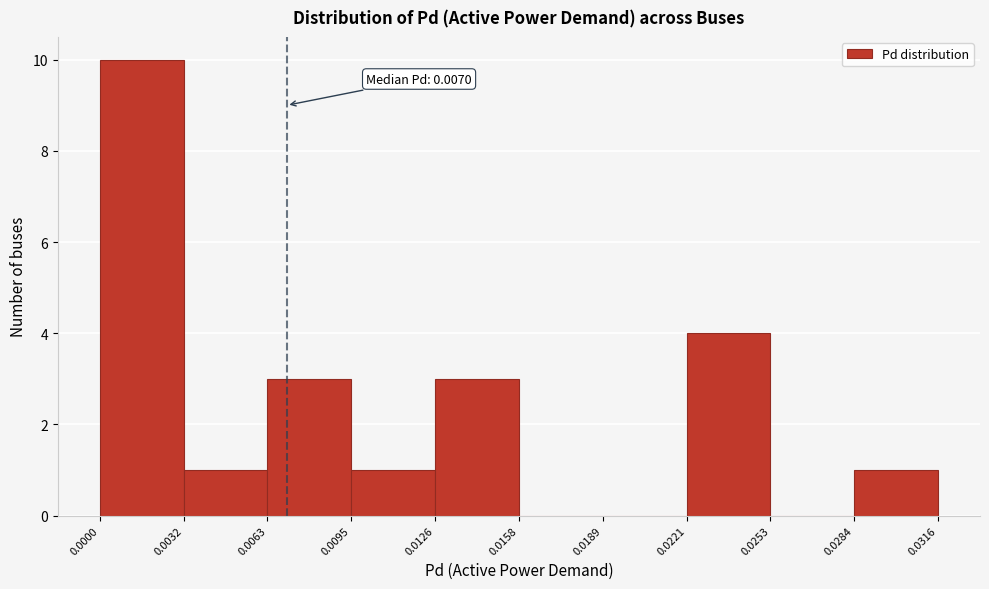

Over which range of the x-axis is the bar tallest?

0.0000 to 0.0032